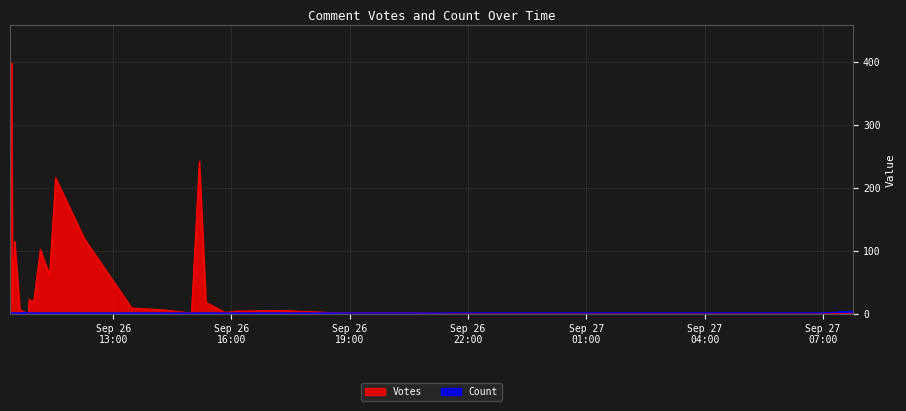

Is it true that Votes equals 66 at 2019-09-26 12:16?

False